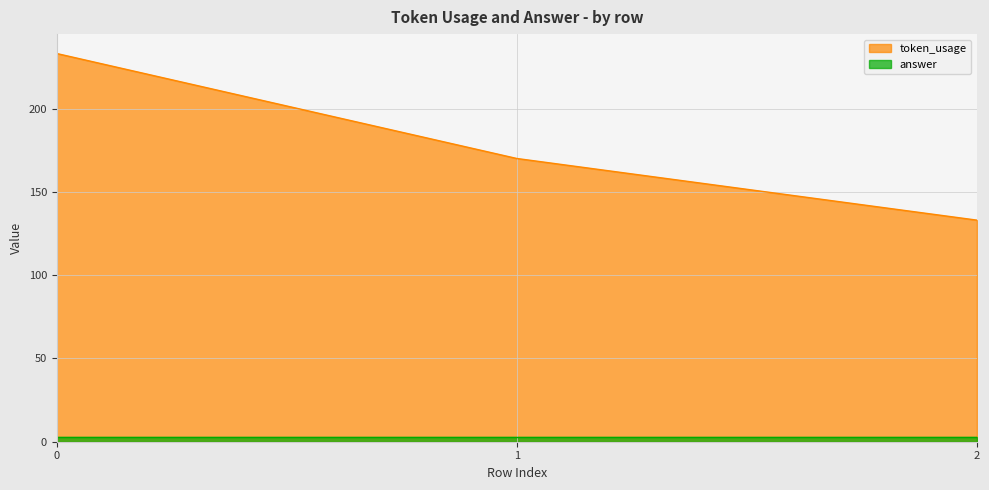

Is it true that the value at 0 is 57?

False